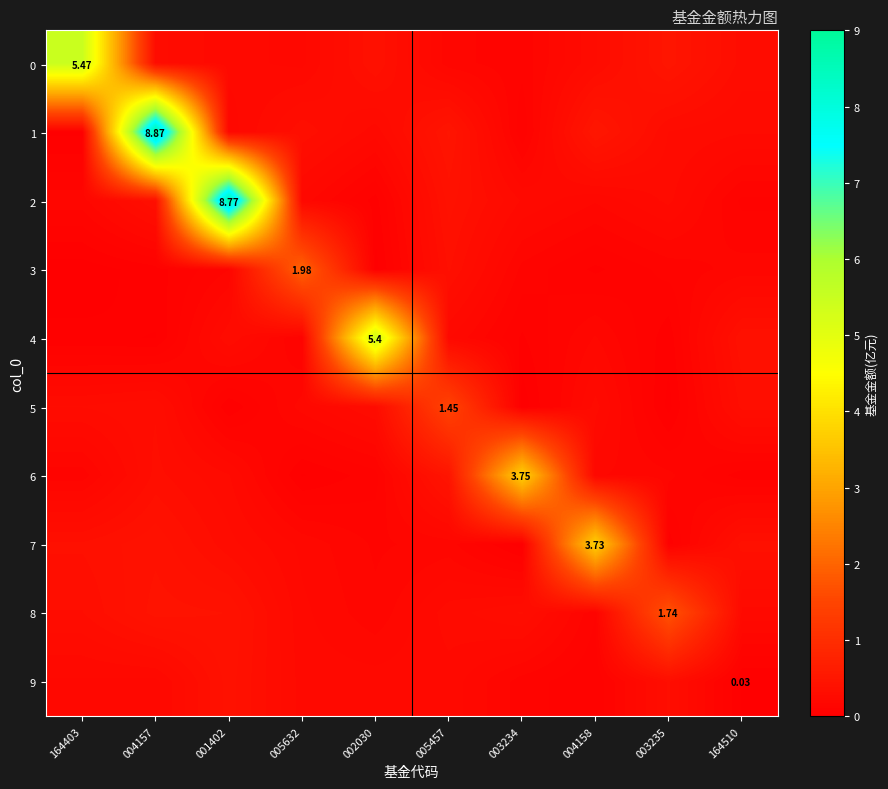

Reading left to right, extract all data points from this chart.

row_0: 164403=5.5	004157=0.3	001402=0.2	005632=0.2	002030=0.4	005457=0.2	003234=0.1	004158=0.3	003235=0.5	164510=0.3
row_1: 164403=0.0	004157=8.9	001402=0.2	005632=0.3	002030=0.2	005457=0.5	003234=0.1	004158=0.5	003235=0.3	164510=0.3
row_2: 164403=0.2	004157=0.4	001402=8.8	005632=0.2	002030=0.1	005457=0.4	003234=0.2	004158=0.2	003235=0.3	164510=0.1
row_3: 164403=0.0	004157=0.1	001402=0.1	005632=2.0	002030=0.0	005457=0.4	003234=0.1	004158=0.1	003235=0.1	164510=0.2
row_4: 164403=0.0	004157=0.0	001402=0.3	005632=0.1	002030=5.4	005457=0.2	003234=0.1	004158=0.2	003235=0.0	164510=0.4
row_5: 164403=0.3	004157=0.3	001402=0.0	005632=0.2	002030=0.3	005457=1.4	003234=0.0	004158=0.3	003235=0.0	164510=0.3
row_6: 164403=0.1	004157=0.3	001402=0.2	005632=0.0	002030=0.1	005457=0.5	003234=3.8	004158=0.2	003235=0.1	164510=0.0
row_7: 164403=0.4	004157=0.4	001402=0.3	005632=0.2	002030=0.1	005457=0.2	003234=0.0	004158=3.7	003235=0.1	164510=0.4
row_8: 164403=0.3	004157=0.4	001402=0.4	005632=0.2	002030=0.1	005457=0.3	003234=0.3	004158=0.1	003235=1.7	164510=0.2
row_9: 164403=0.2	004157=0.2	001402=0.4	005632=0.2	002030=0.2	005457=0.2	003234=0.1	004158=0.1	003235=0.3	164510=0.0